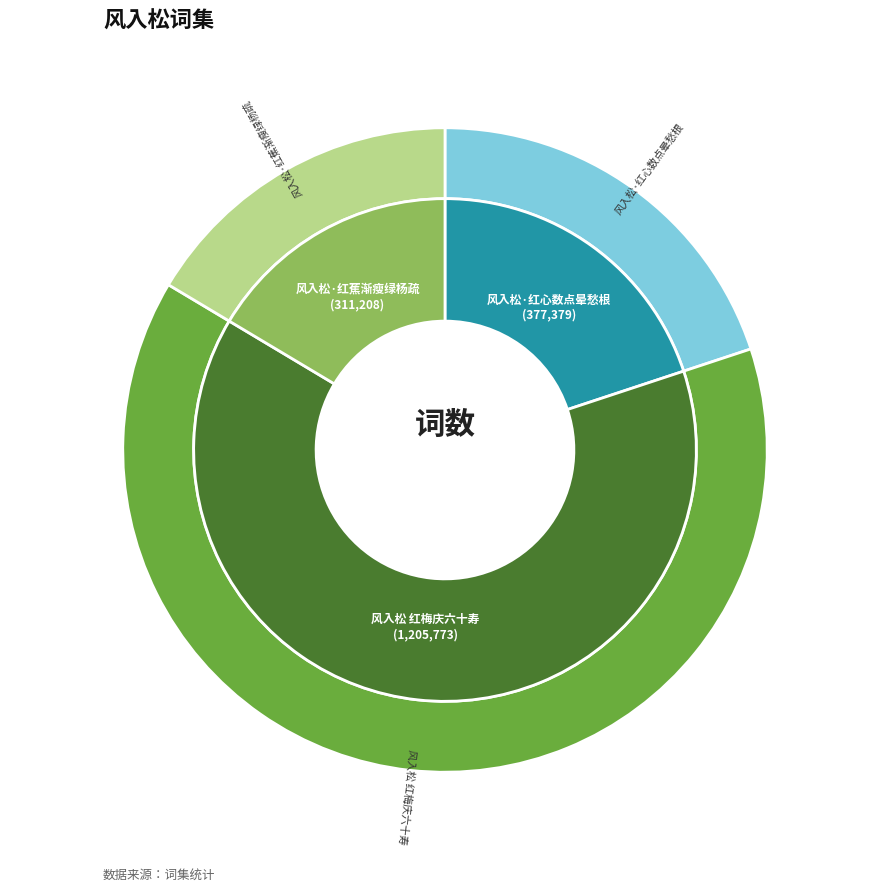

Which slice is the largest?

风入松 红梅庆六十寿